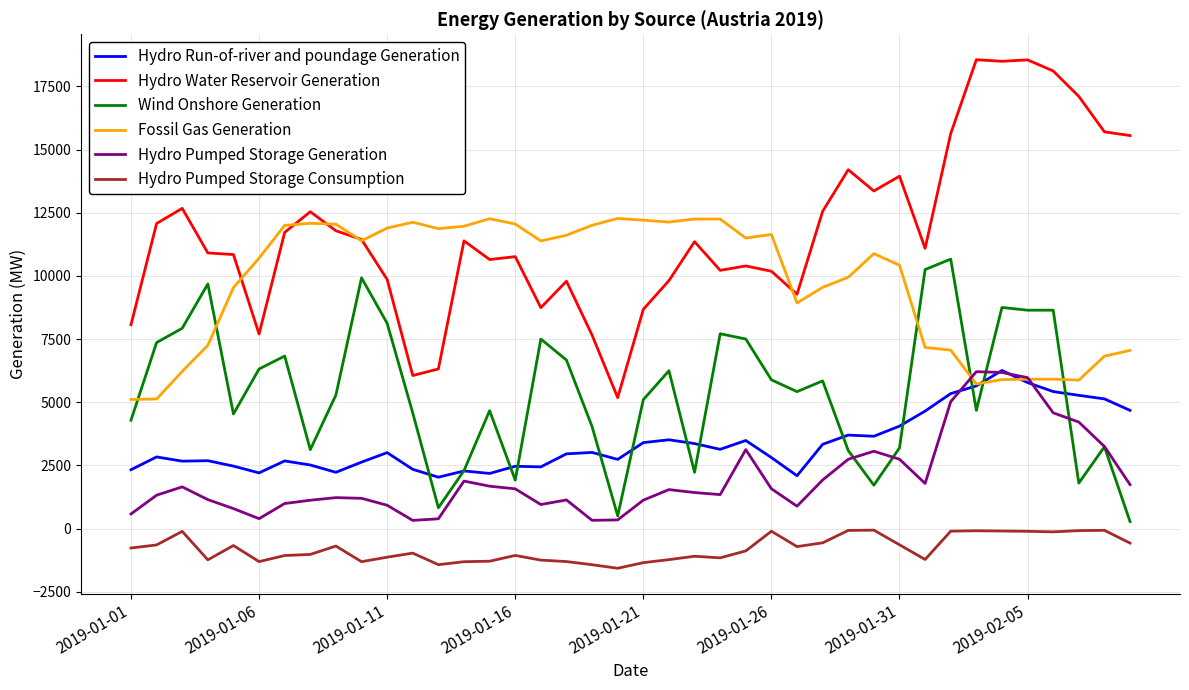

Which series has the largest range (max minus min)?

Hydro Water Reservoir Generation